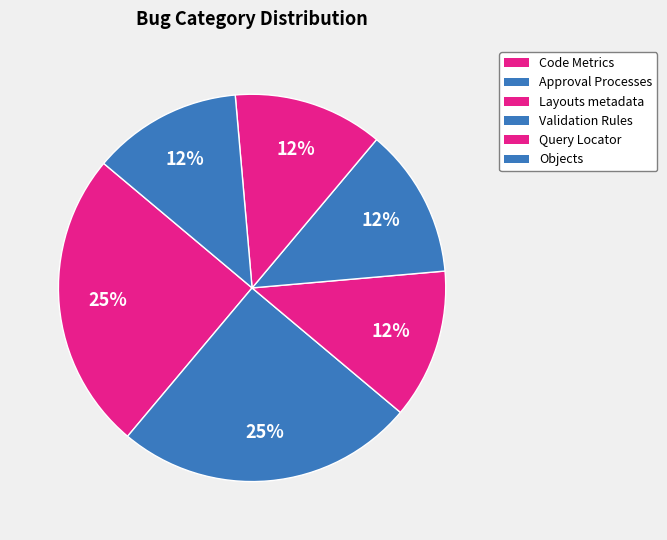

Rank the categories by value from lowest to highest.

Layouts metadata, Validation Rules, Query Locator, Objects, Code Metrics, Approval Processes